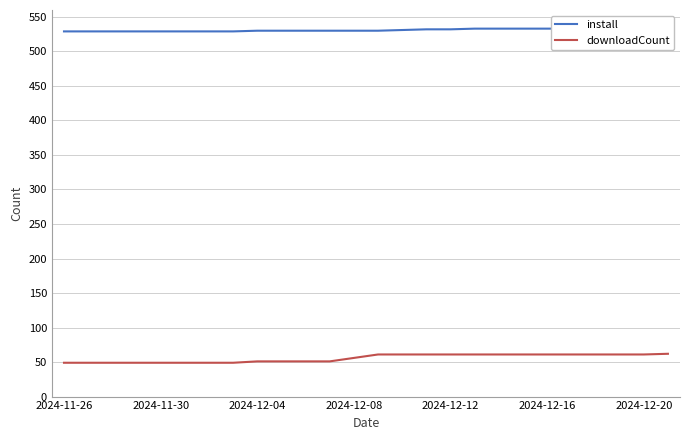

How many data points does each series have?

26